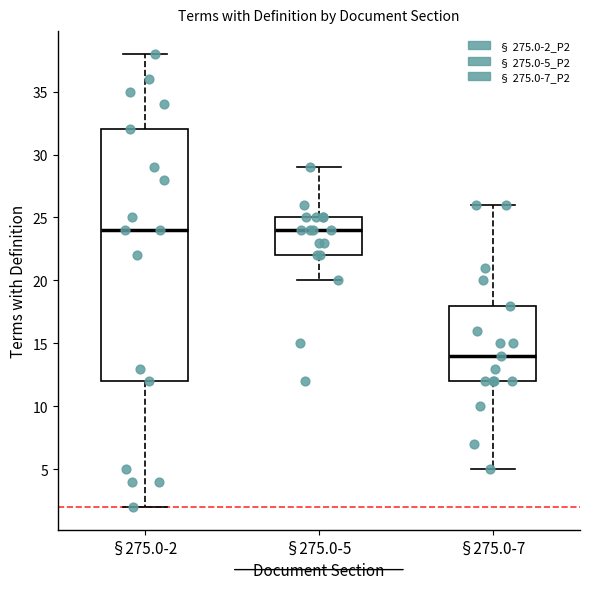

Reading left to right, read every box against the y-axis: the position of its median line, the range the box covers, and the ends of its whiskers. The values are not printed on the chart, so give them approximately, as read against the axis.

§275.0-2: median 24, box 12 to 32, whiskers 2 to 38
§275.0-5: median 24, box 22 to 25, whiskers 20 to 29
§275.0-7: median 14, box 12 to 18, whiskers 5 to 26